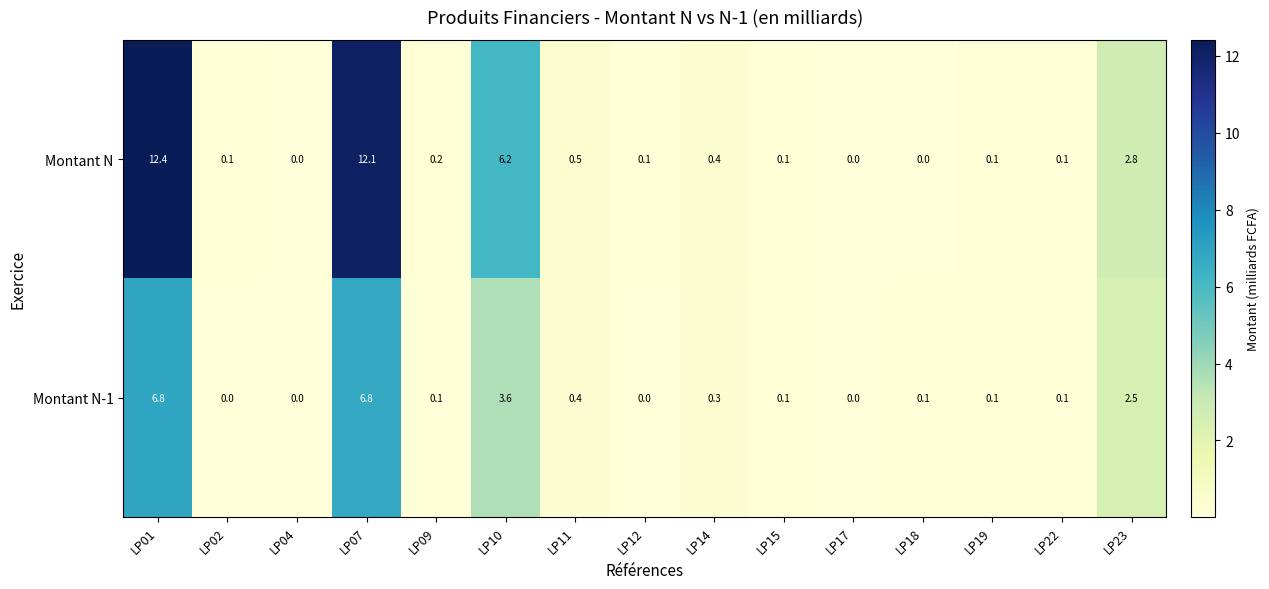

True or false: Montant N-1 has a value of 3.6 at LP10.

True